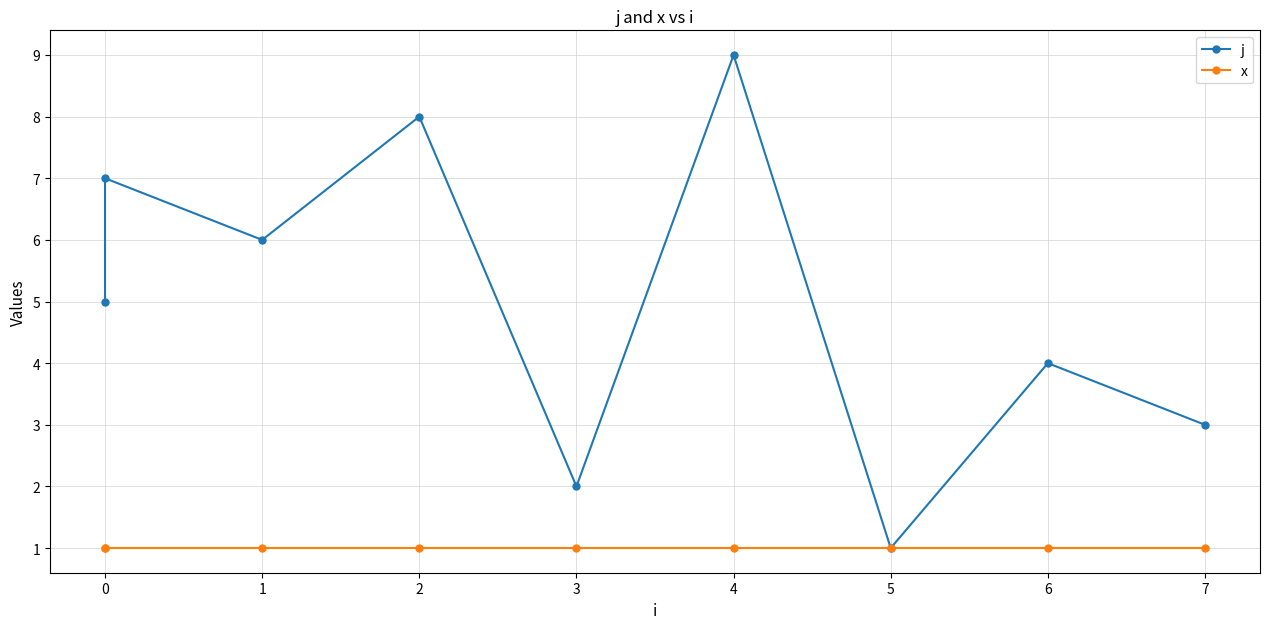

Which series has the widest spread of values?

j